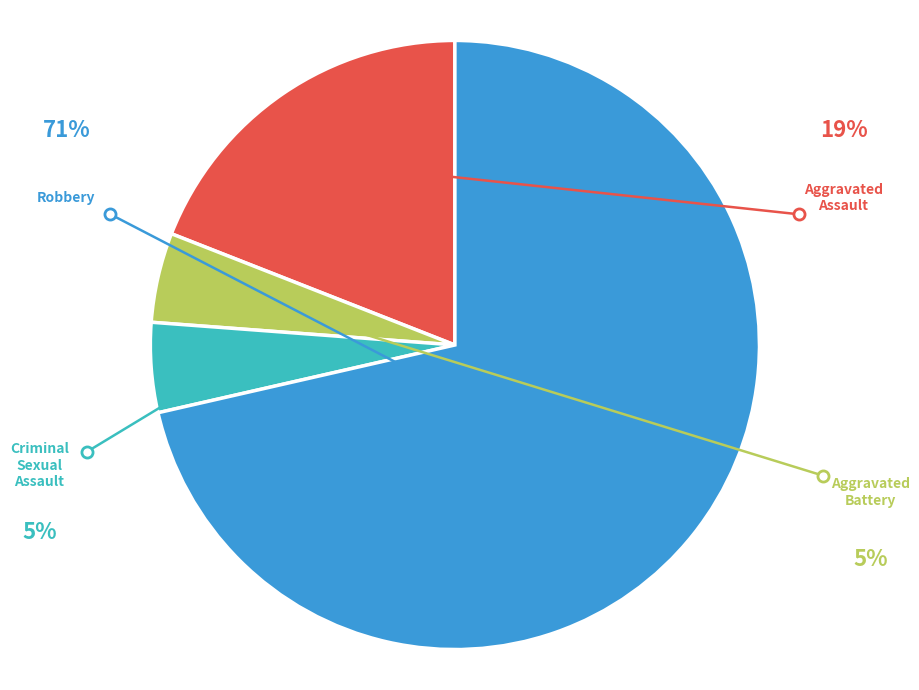

Does any single category account for the majority?

Yes